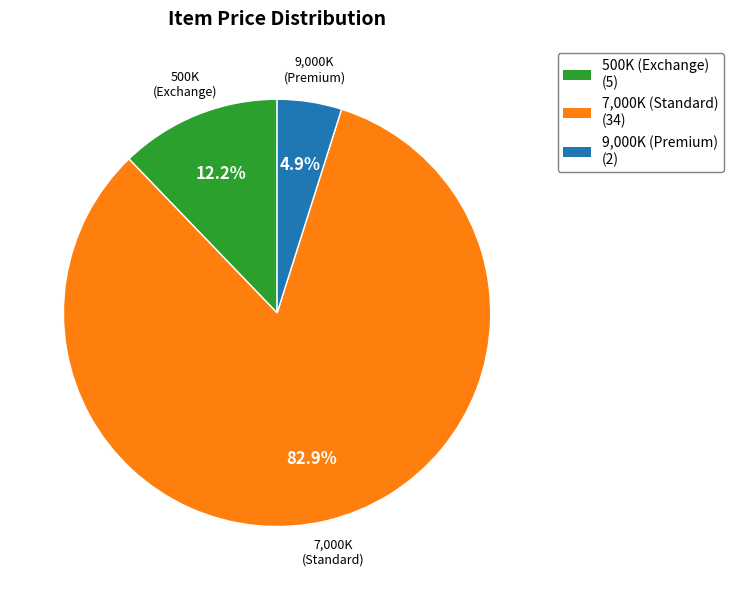

Is there any slice that represents more than half of the pie?

Yes